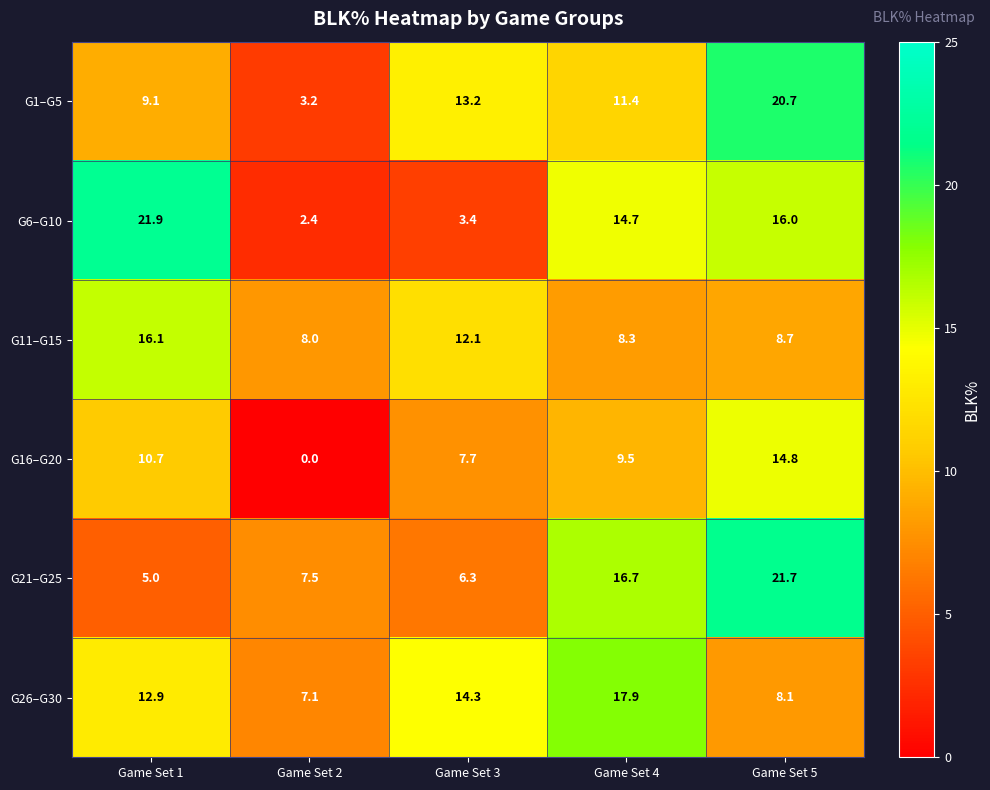

The G1–G5 series shows 5.2 at Game Set 4. True or false?

False